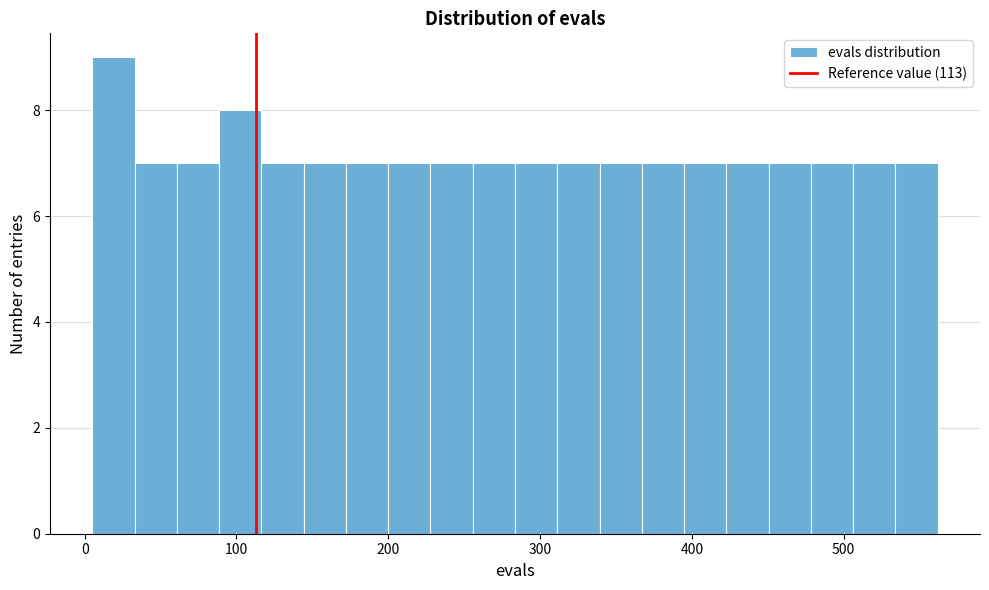

Read against the x-axis, roughly where is the centre of the tallest bar?

20